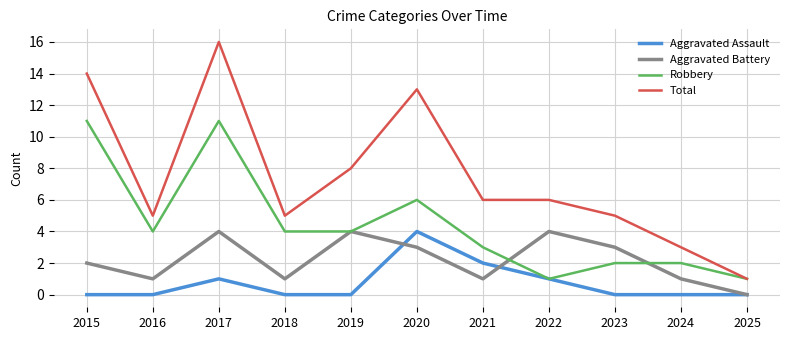

Where is Aggravated Assault nearest to the value 2?

2021